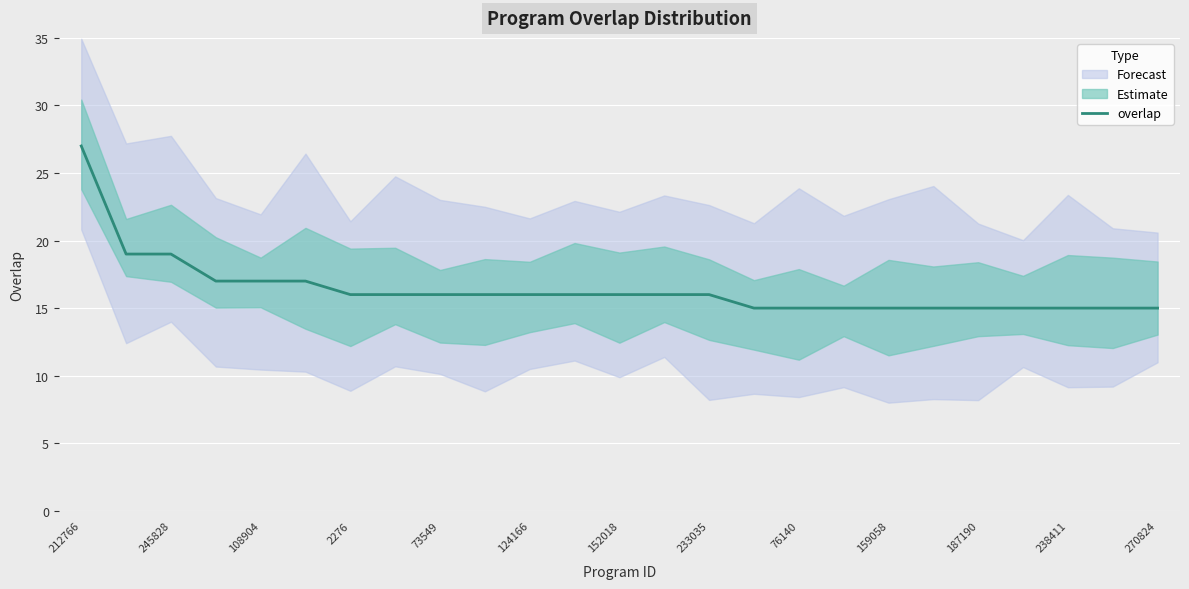

Does the chart display data point markers on the line(s)?

No